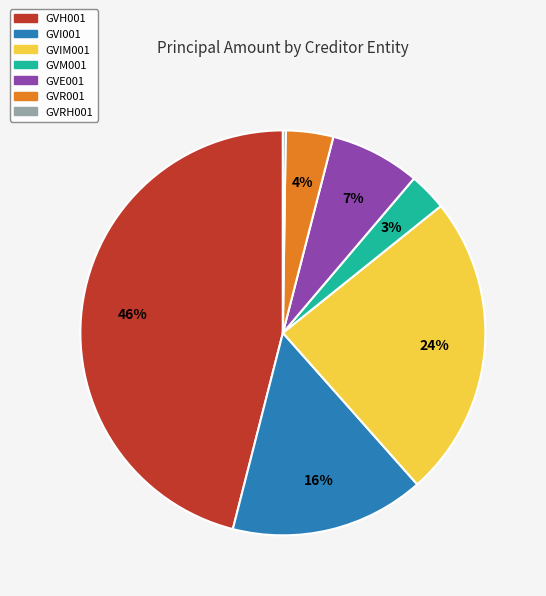

The GVE001 slice represents 22% of the pie. True or false?

False